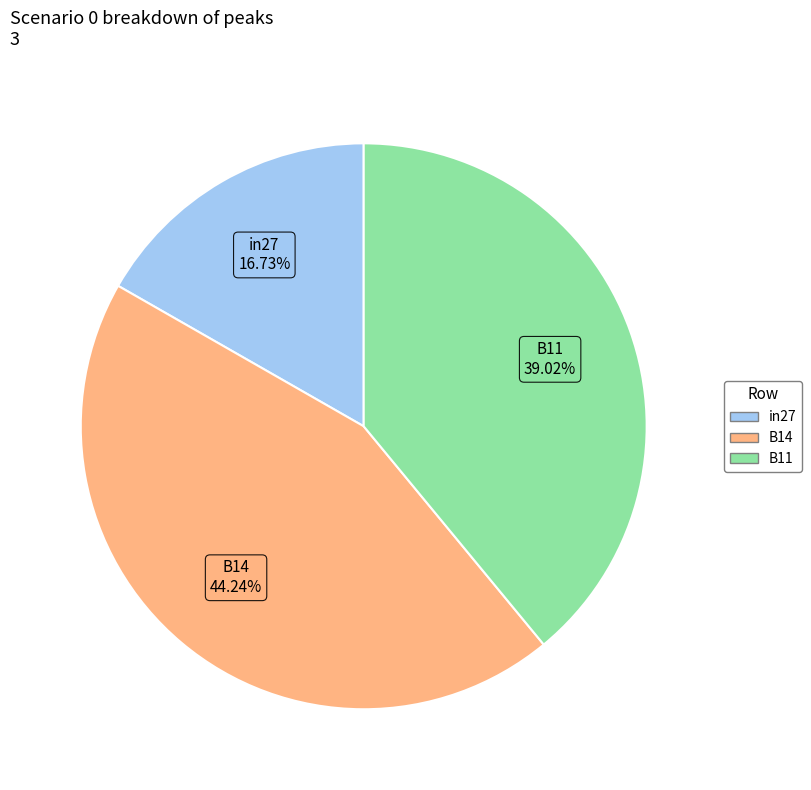

What is the total percentage of B11 and in27?

55.8%